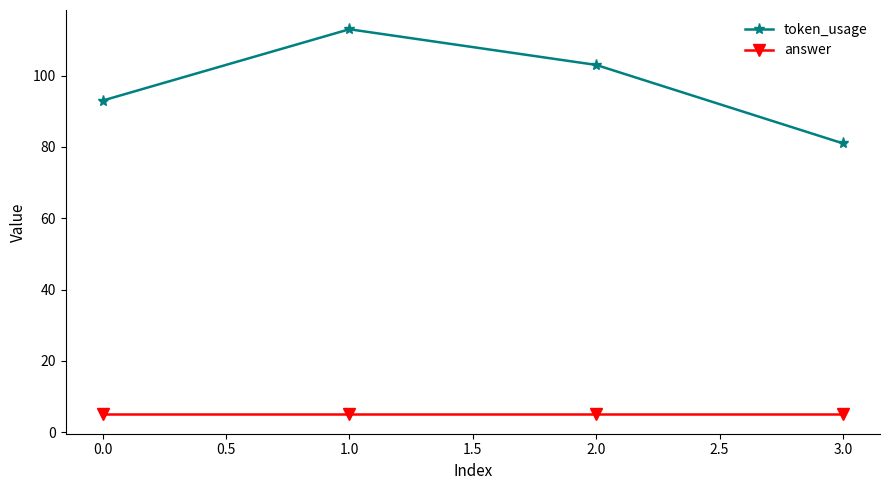

Which series has the largest total across all categories?

token_usage